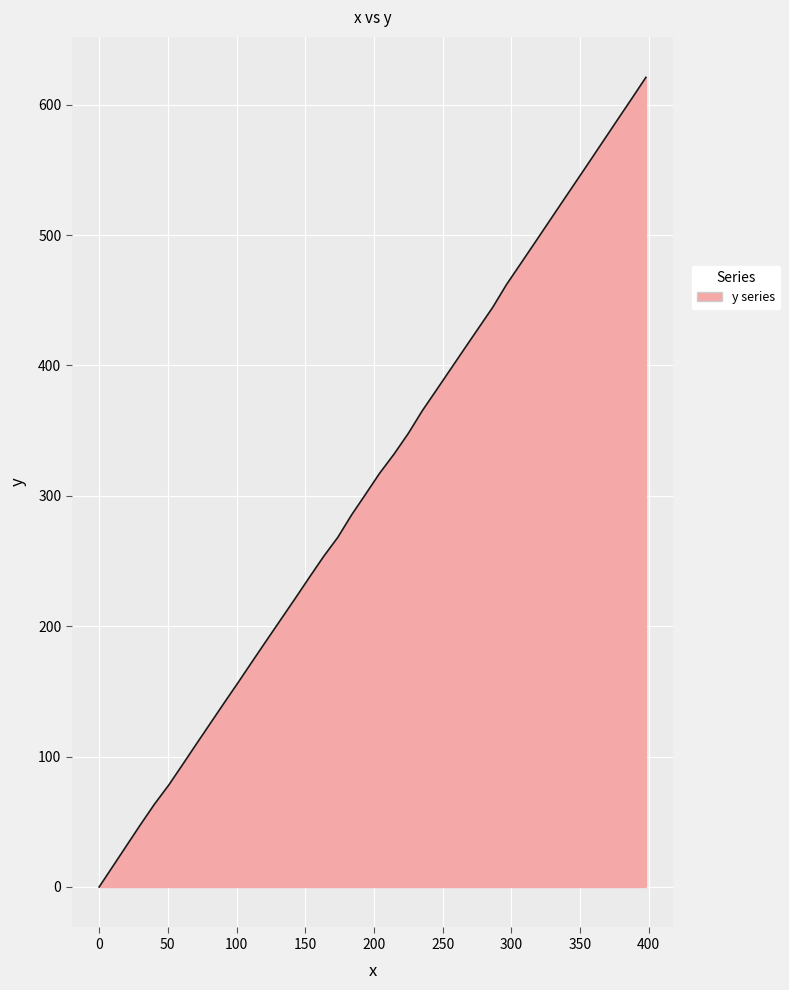

What is the difference between the maximum and minimum values?

620.9